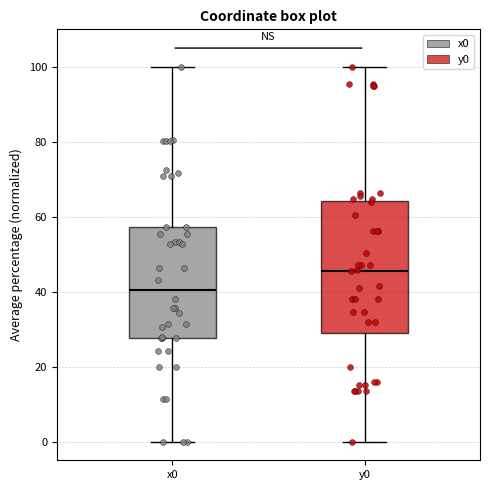

Which box's median line is the highest?

y0